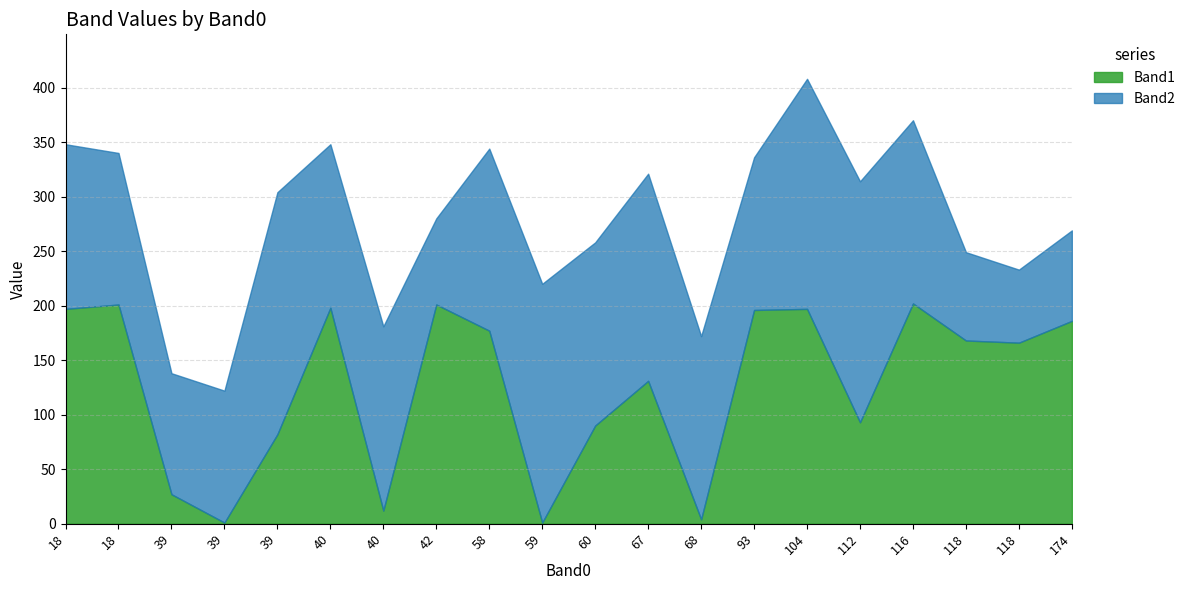

What is the difference between the highest and lowest values at 58?

10